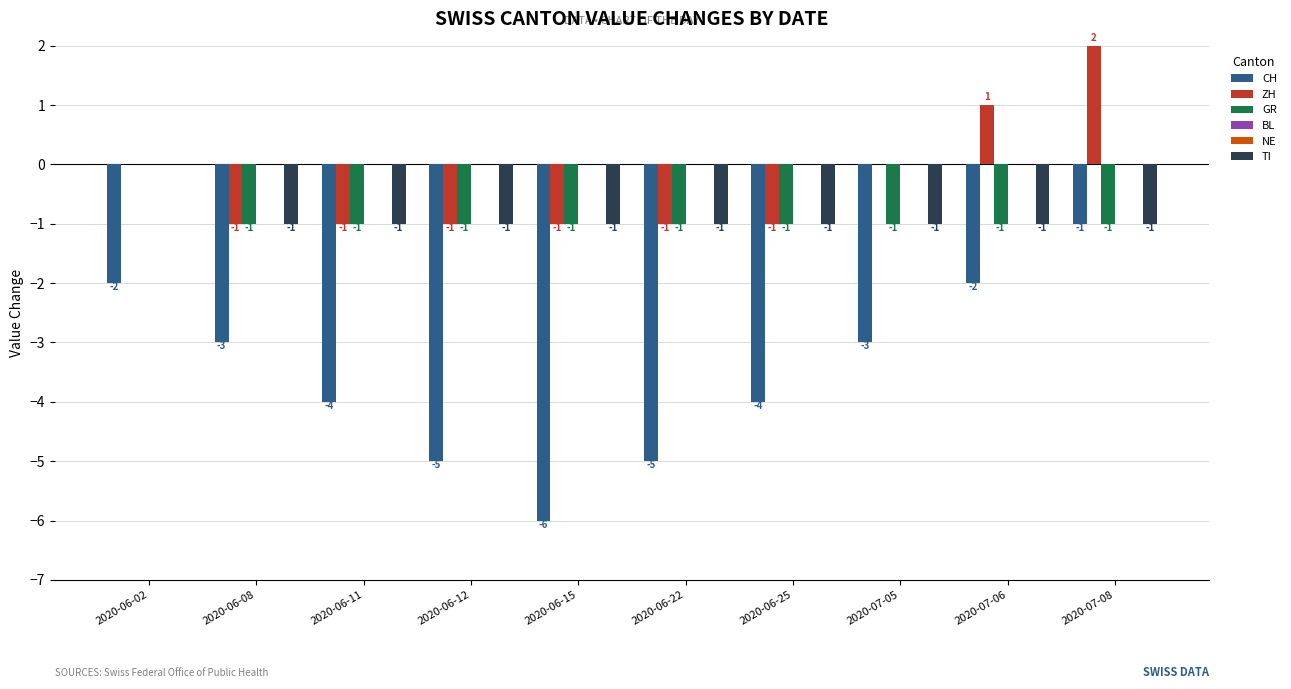

Between 2020-07-08 and 2020-06-25, which is larger?

2020-07-08